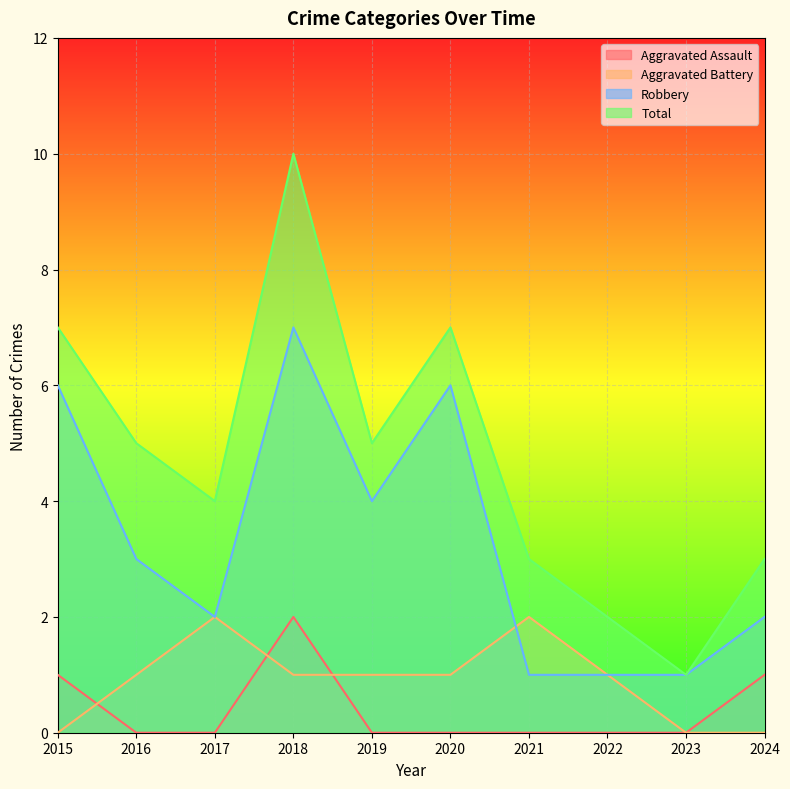

At how many categories does at least one series exceed 8?

1